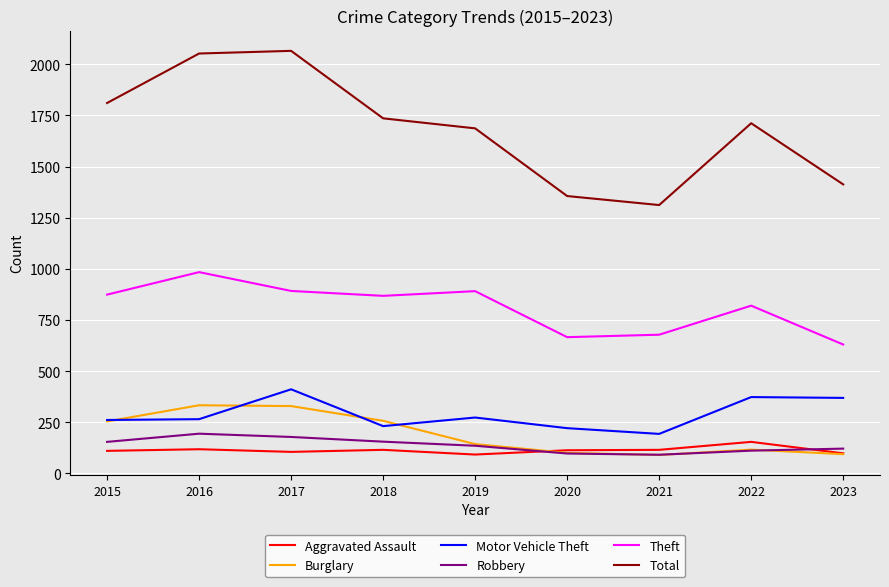

What is the maximum value shown in the chart?

2066